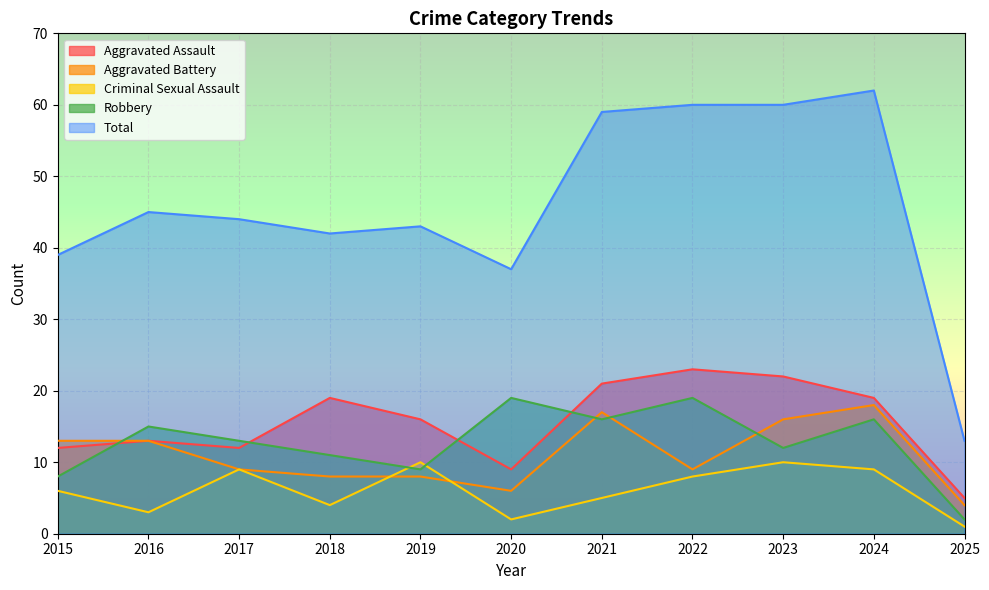

What is the value of the Aggravated Assault point at the 11th from the left?

5